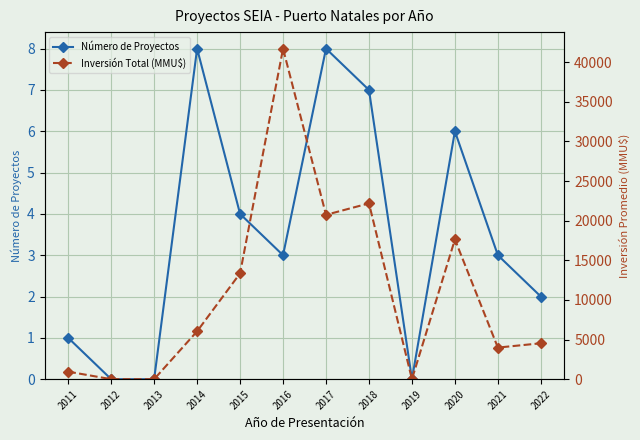

What value does the Inversión Total (MMU$) series have at 2022?

4531